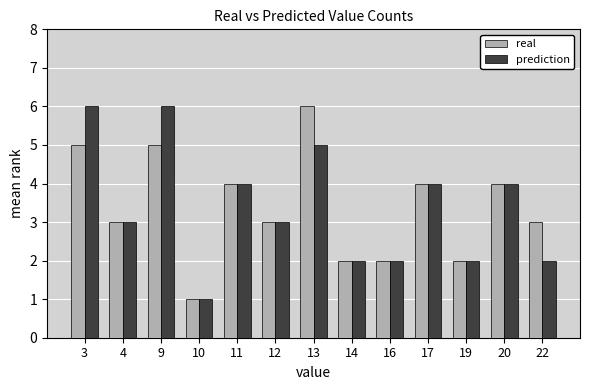

What is the lowest value of the prediction series?

1